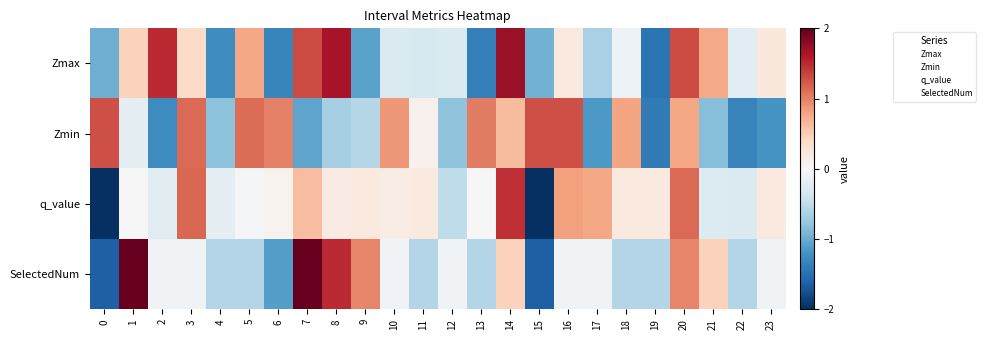

What is the total value across all series at 5?

1.3